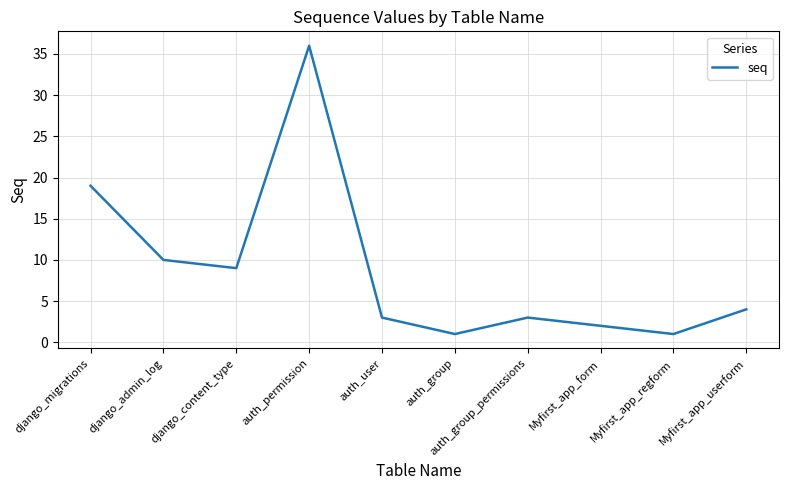

Approximately how many times larger is the value at django_admin_log compared to auth_group_permissions?

3.3